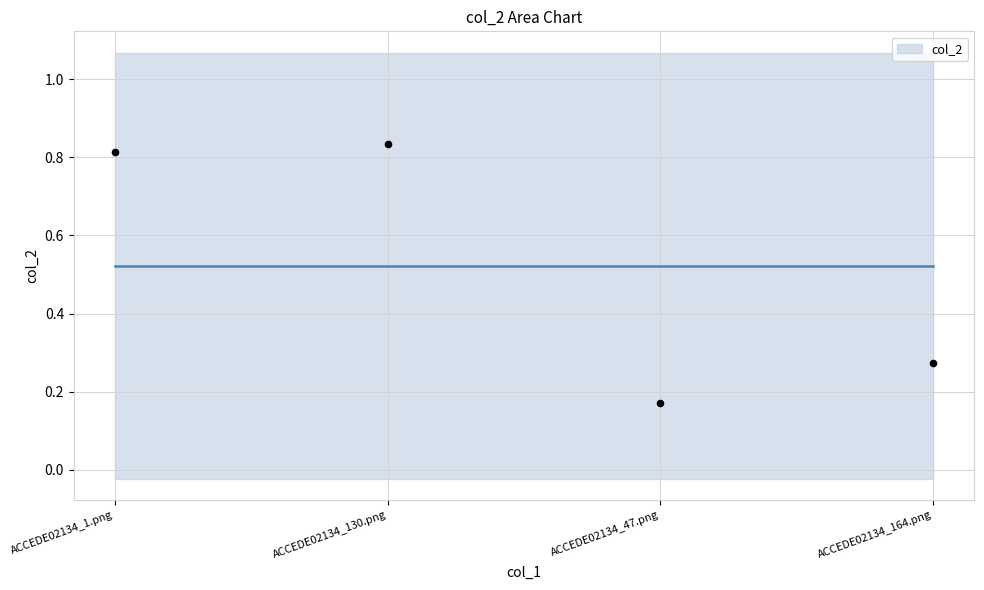

What is the average Y value?

0.5